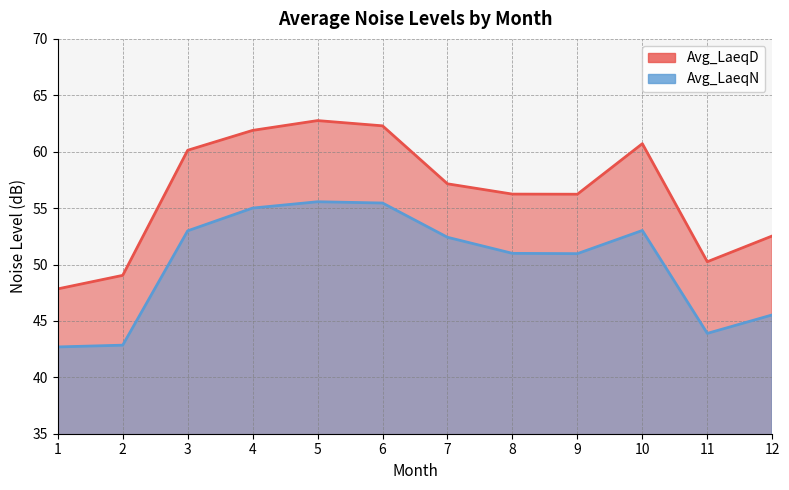

True or false: Avg_LaeqN and Avg_LaeqD cross at least once.

False